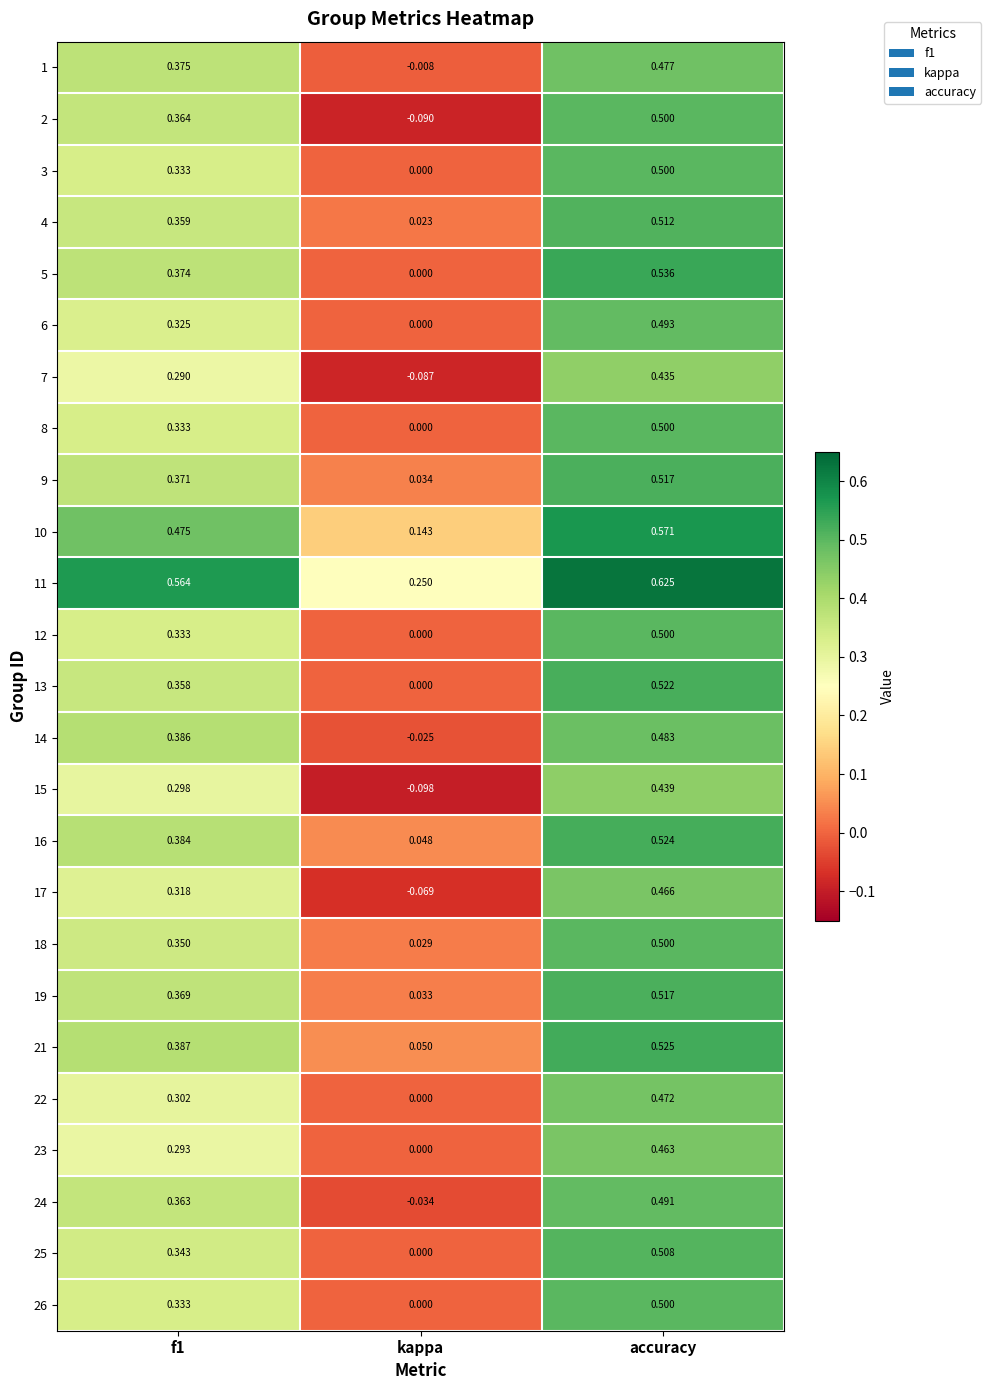

At which category is the sum across all series the highest?

accuracy